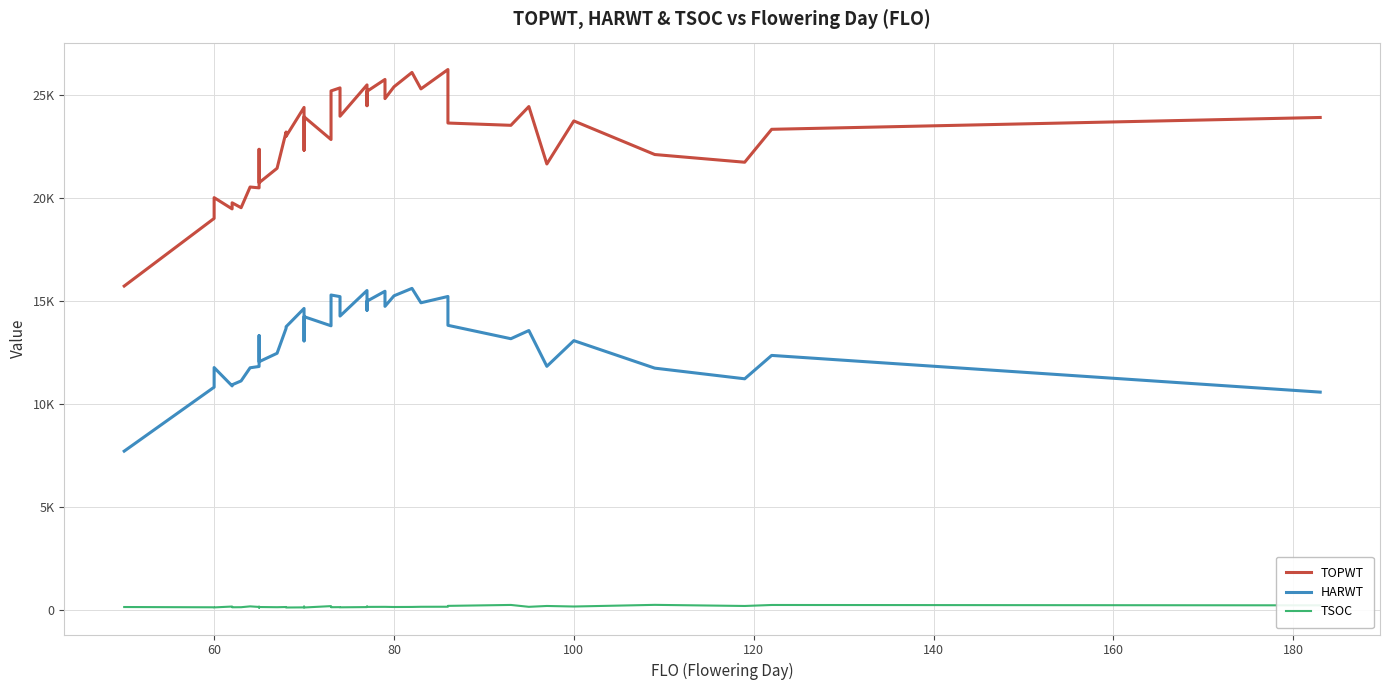

Where is the first local minimum for TSOC?

60